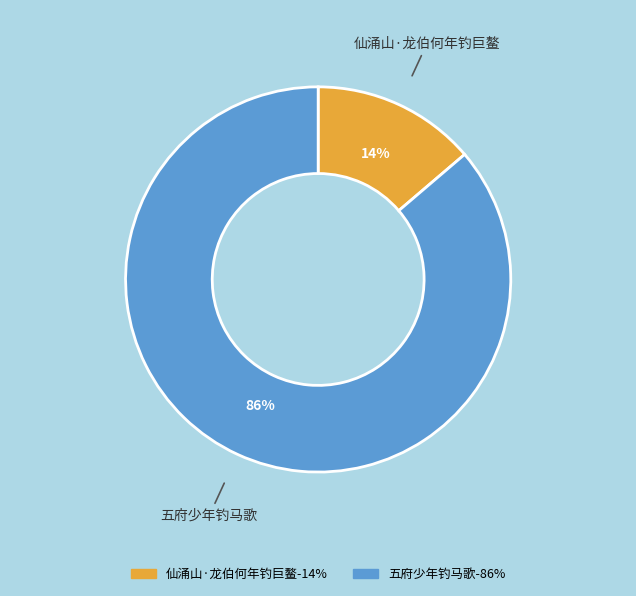

Which slice is the largest?

五府少年钓马歌